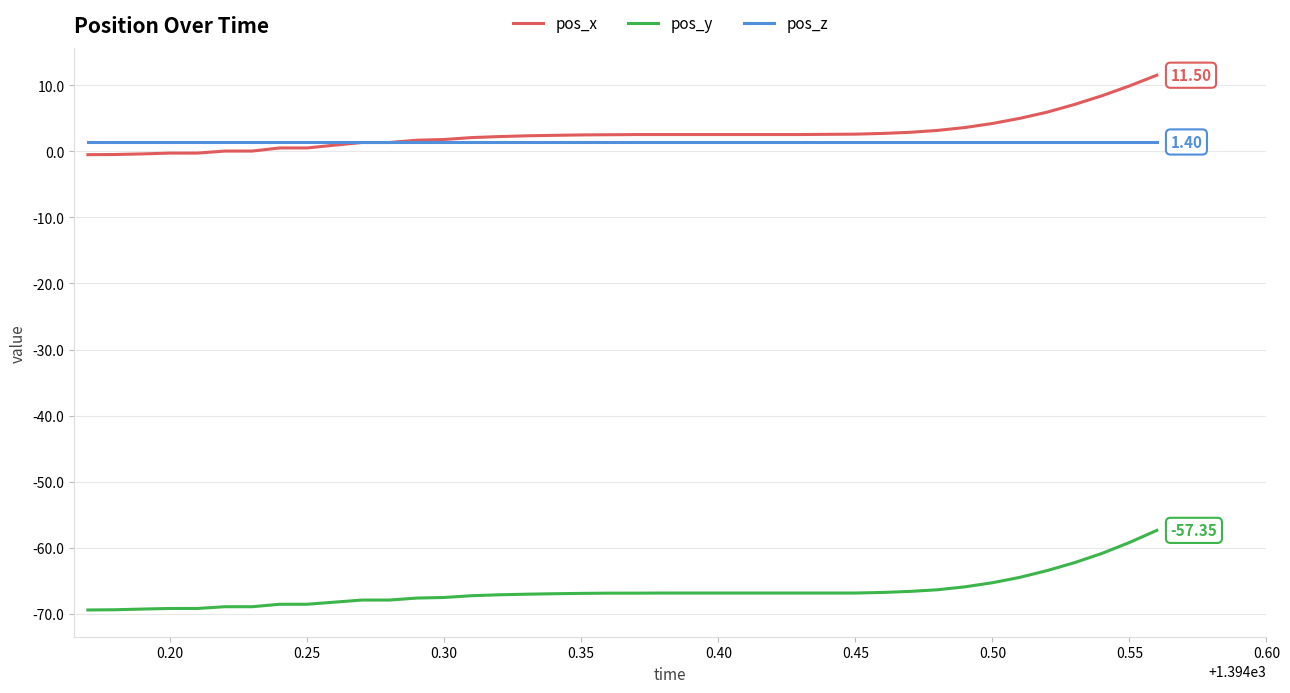

True or false: pos_x and pos_y cross at least once.

False